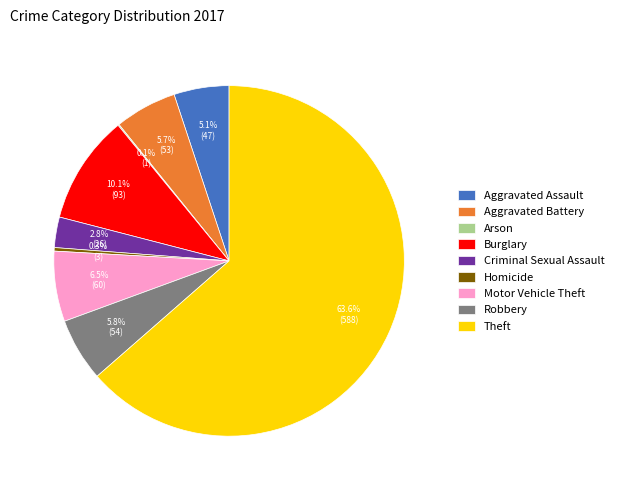

Between Burglary and Theft, which is larger?

Theft